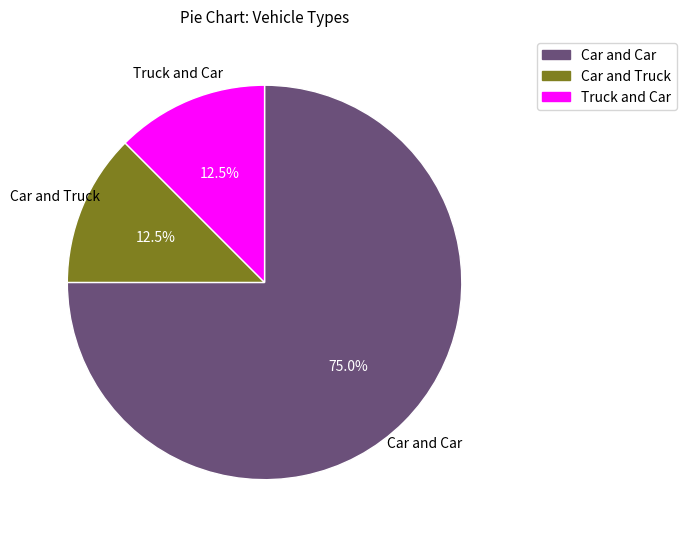

To the nearest percent, what portion does Car and Car represent?

75%